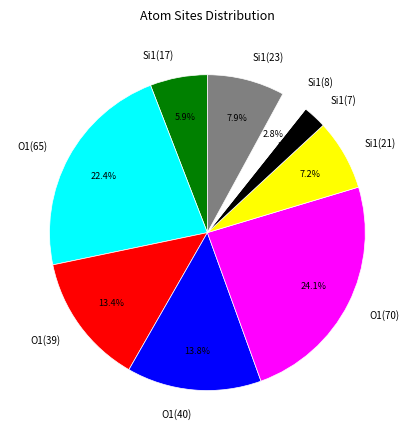

What portion of the pie excludes O1(65)?

77.6%